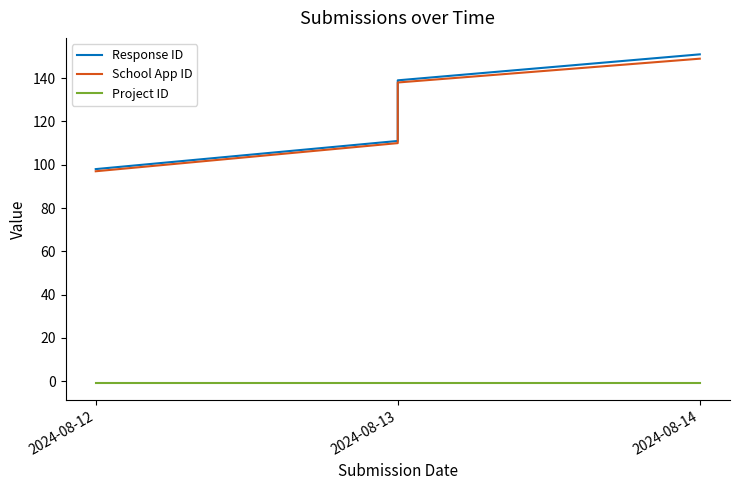

True or false: School App ID has more than 1 interior local peaks.

False